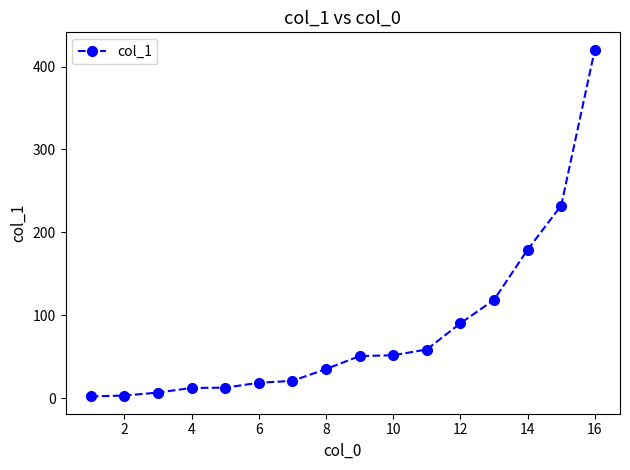

What is the value of the 8th point from the left?

35.2